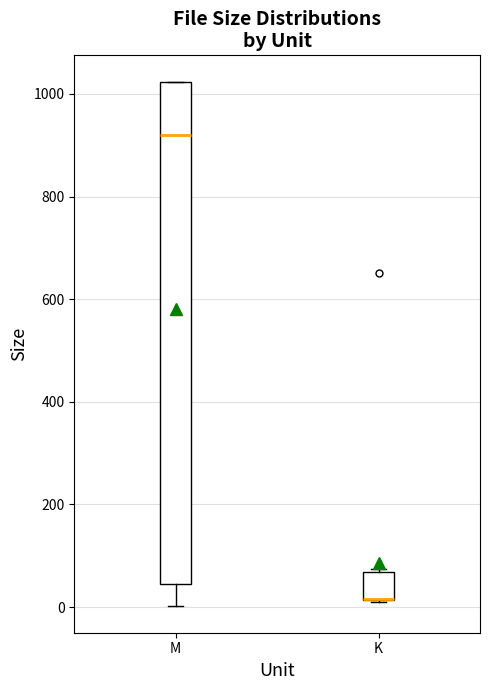

Reading left to right, transcribe this box plot: for each box, give where its median line is, the range the box spans, and where its two whiskers end, as read against the y-axis. The values are not printed on the chart, so give them approximately, as read against the axis.

M: median 920, box 40 to 1020, whiskers 0 to 1020
K: median 20 (drawn on the box's lower edge), box 20 to 60, whiskers 20 to 80